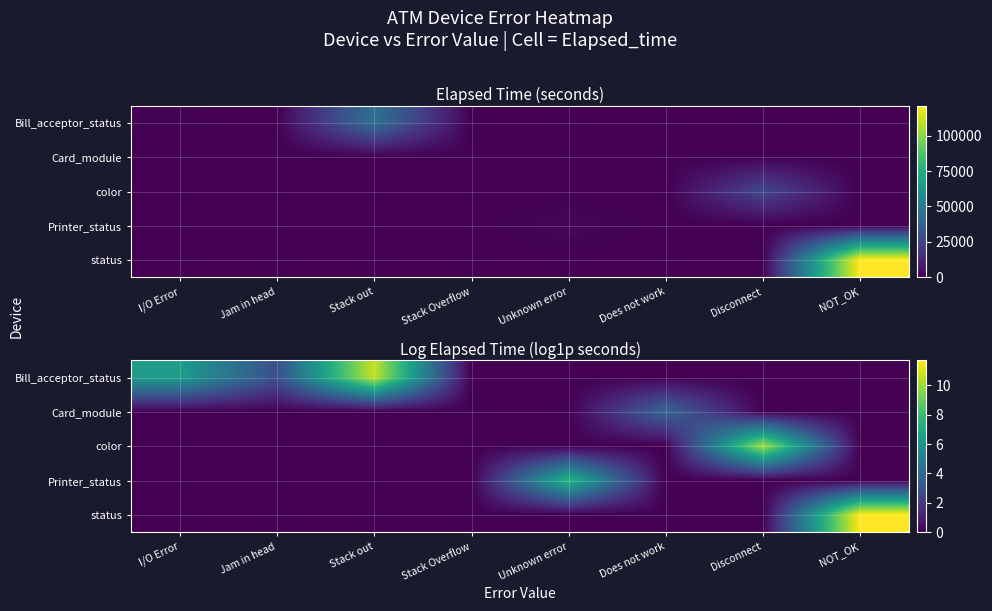

Rank the categories by Printer_status value from highest to lowest.

Unknown error, I/O Error, Jam in head, Stack out, Stack Overflow, Does not work, Disconnect, NOT_OK